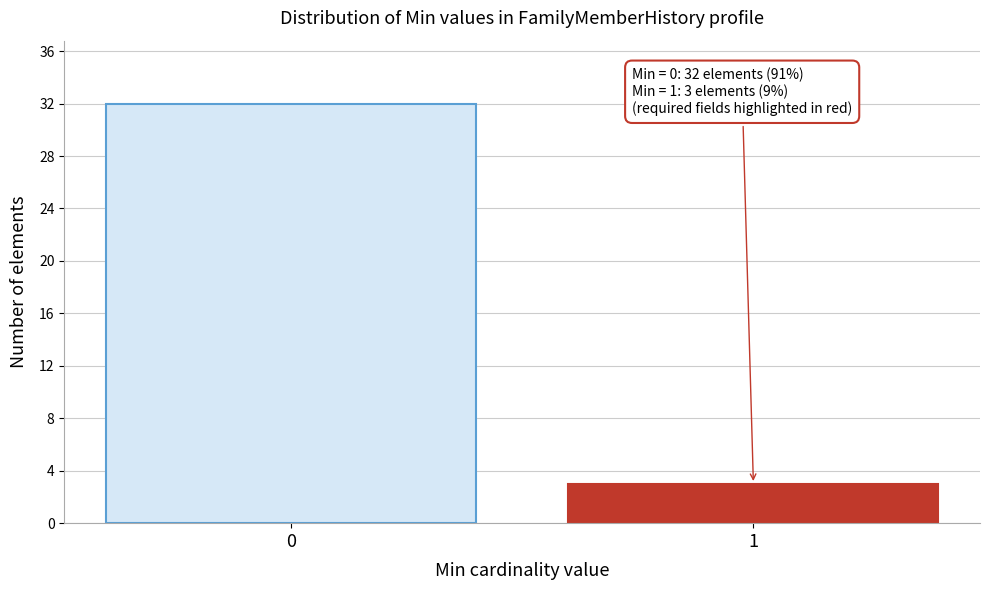

Reading left to right, list all the values displayed in this chart.

0=32	1=3